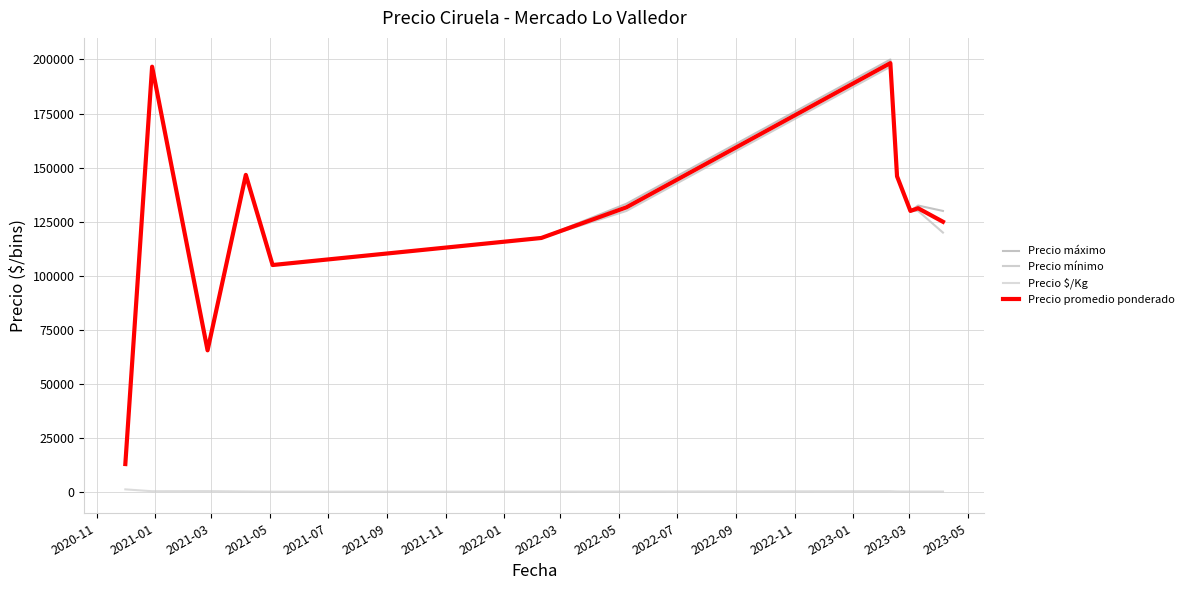

How many lines are shown in the chart?

4